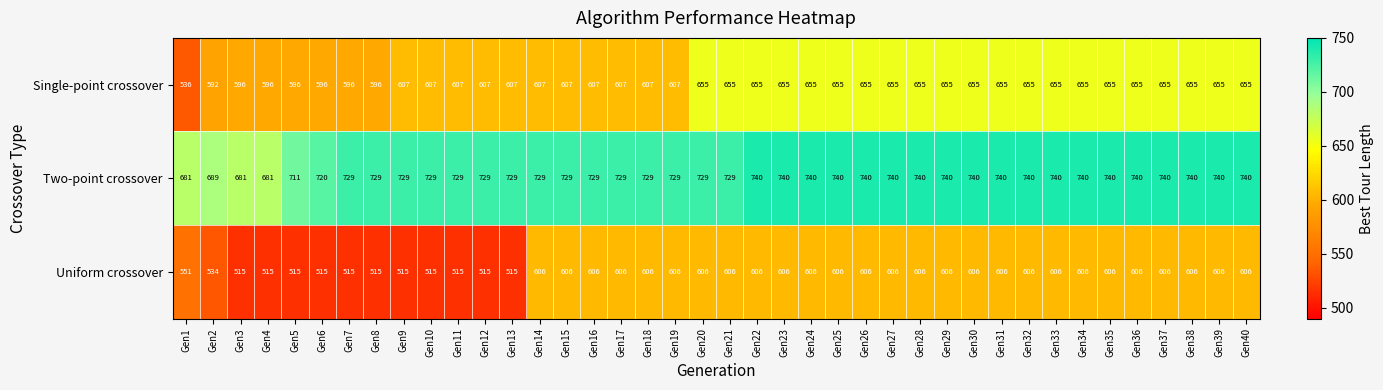

How many data points does each series have?

40